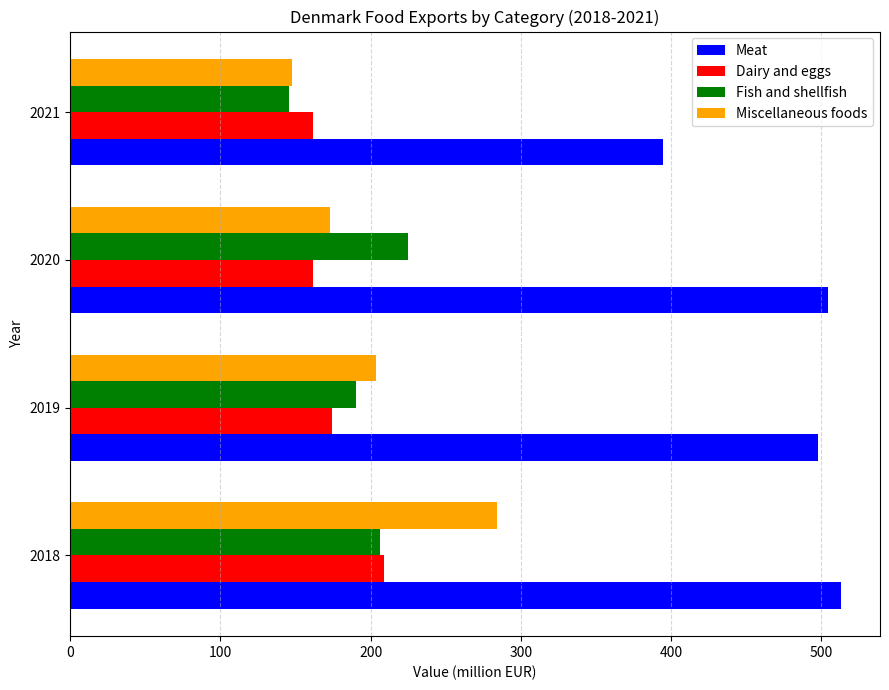

True or false: Miscellaneous foods has a value of 59.0 at 2021.

False